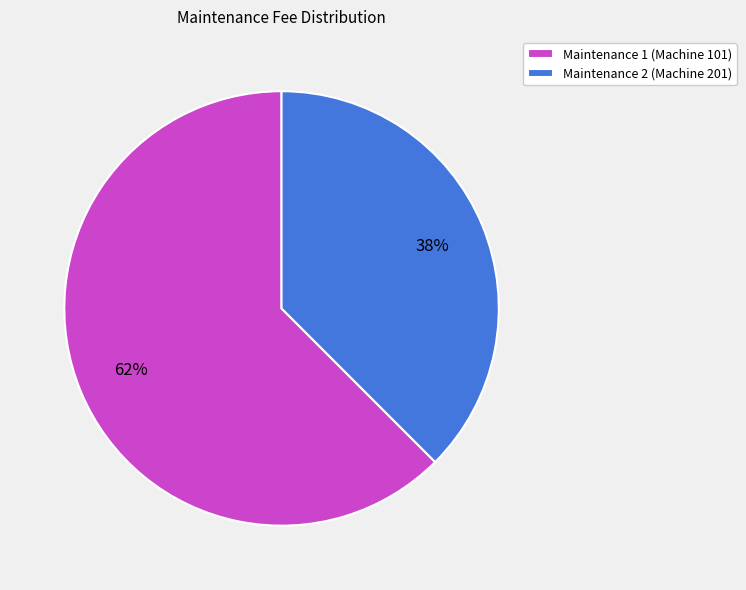

What is the smallest slice in the pie chart?

Maintenance 2 (Machine 201)